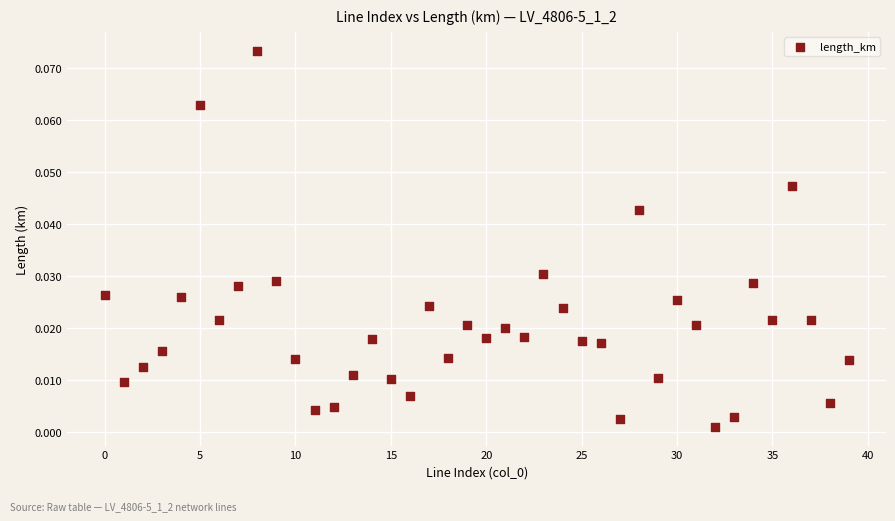

How many data points are displayed?

40